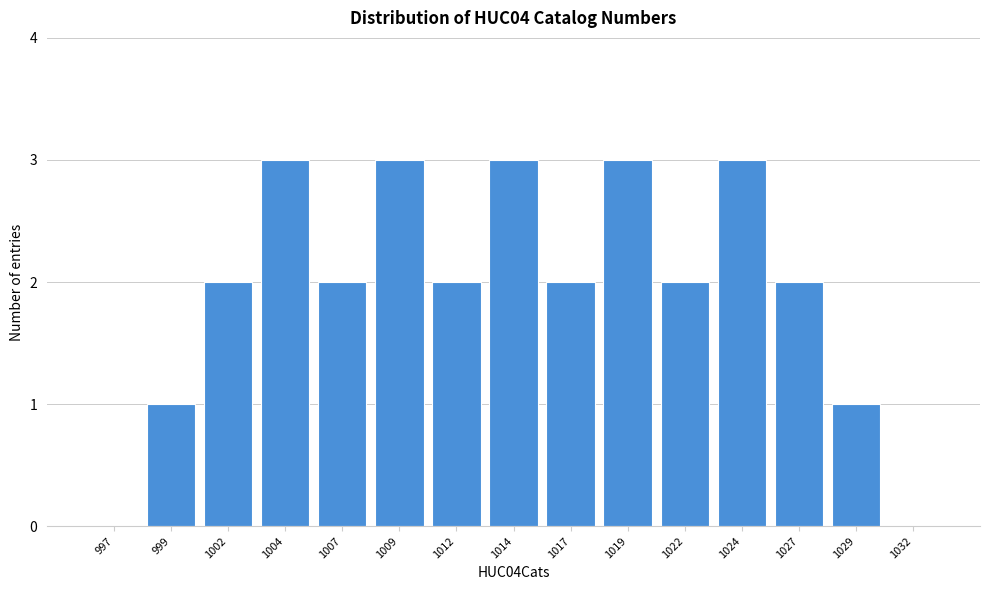

Reading right to left, what are all the values shown in this chart?

1032=0	1029=1	1027=2	1024=3	1022=2	1019=3	1017=2	1014=3	1012=2	1009=3	1007=2	1004=3	1002=2	999=1	997=0